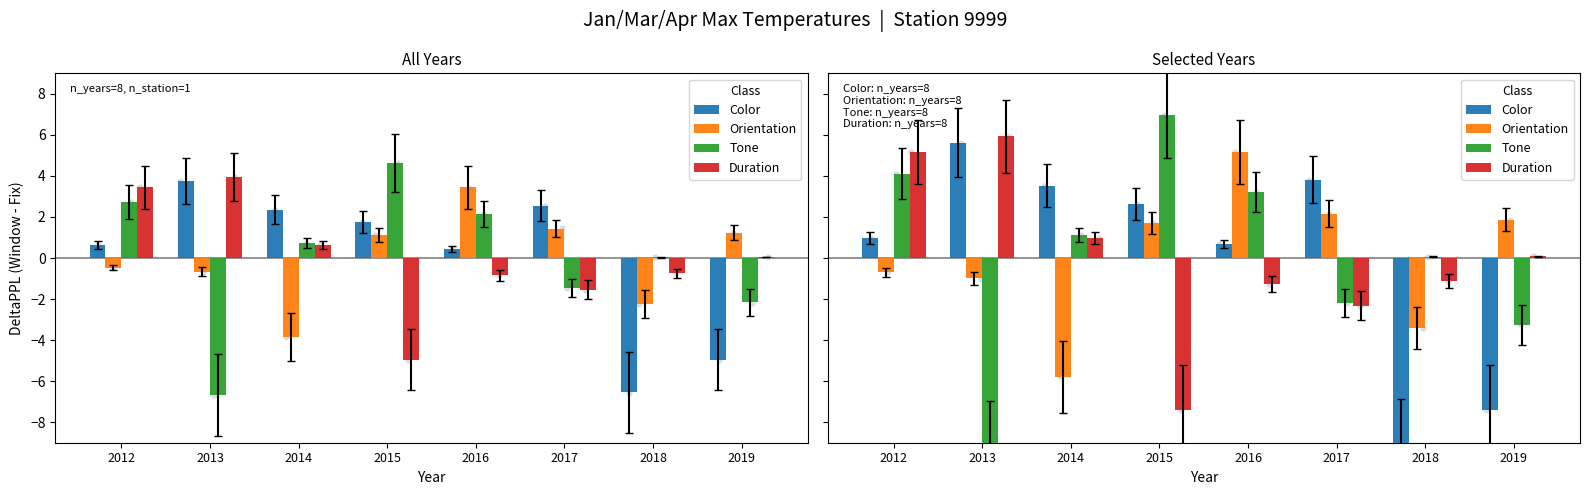

Which series has the widest spread of Y values?

Tone